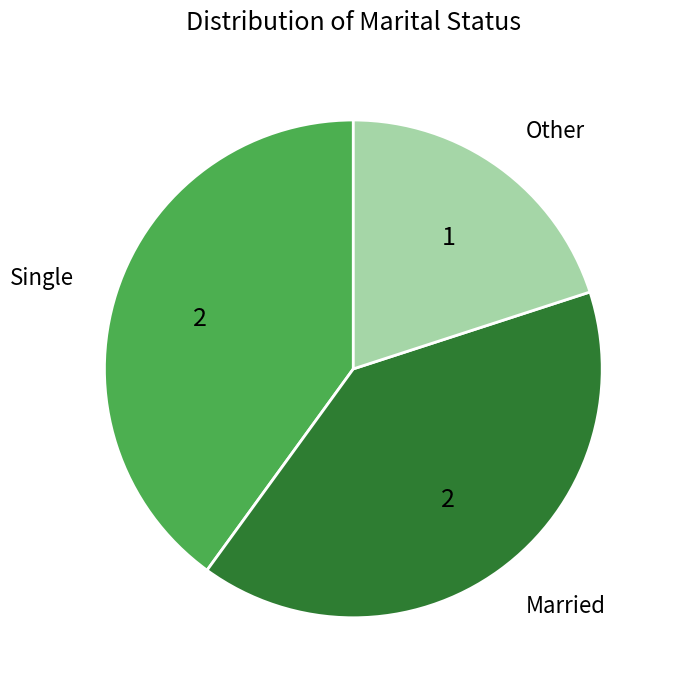

Is there any slice that represents more than half of the pie?

No